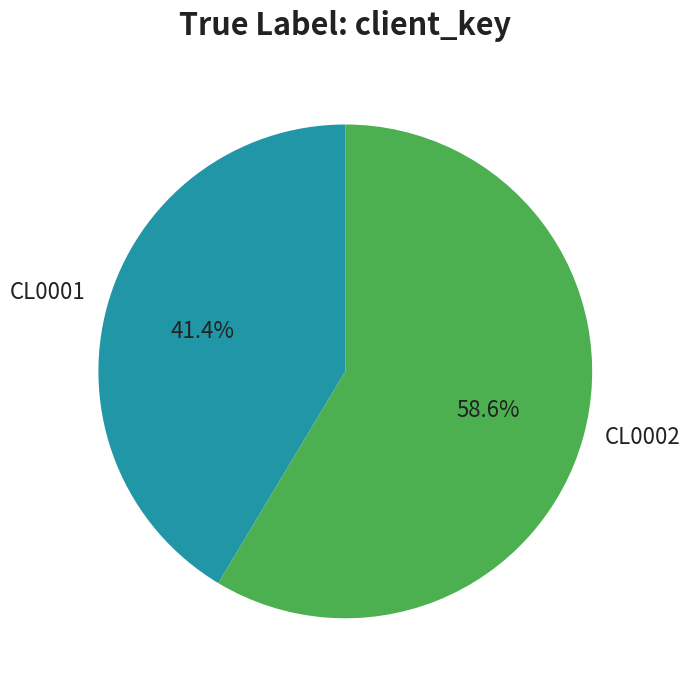

Is there any slice that represents more than half of the pie?

Yes